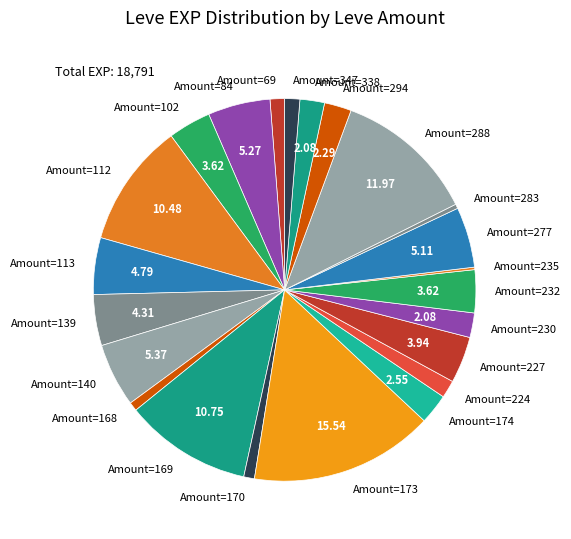

Does Amount=224 represent more than half of the total?

No